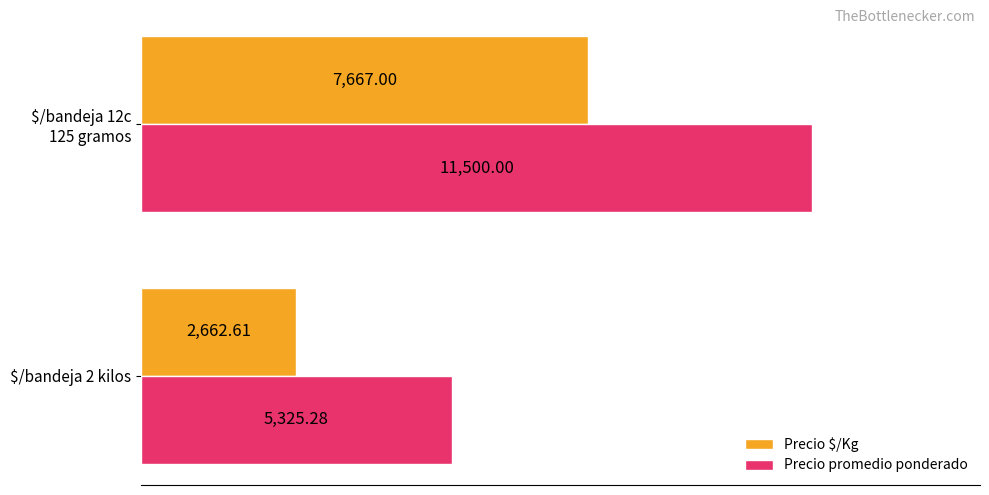

What are all the series names shown in the legend?

Precio $/Kg, Precio promedio ponderado